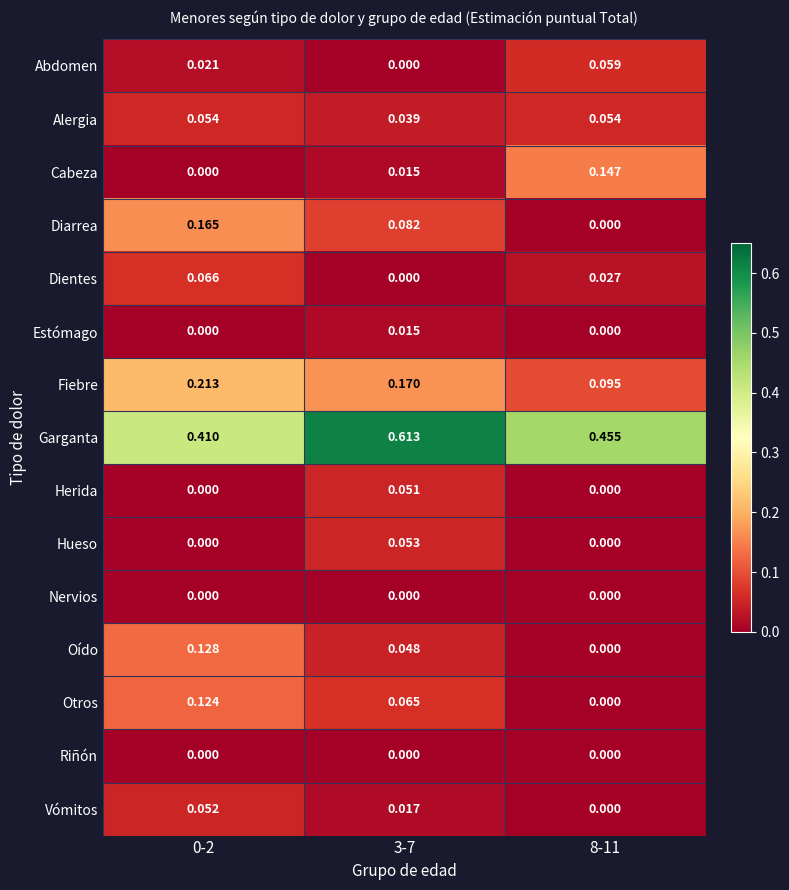

Which series has the largest total across all categories?

Garganta